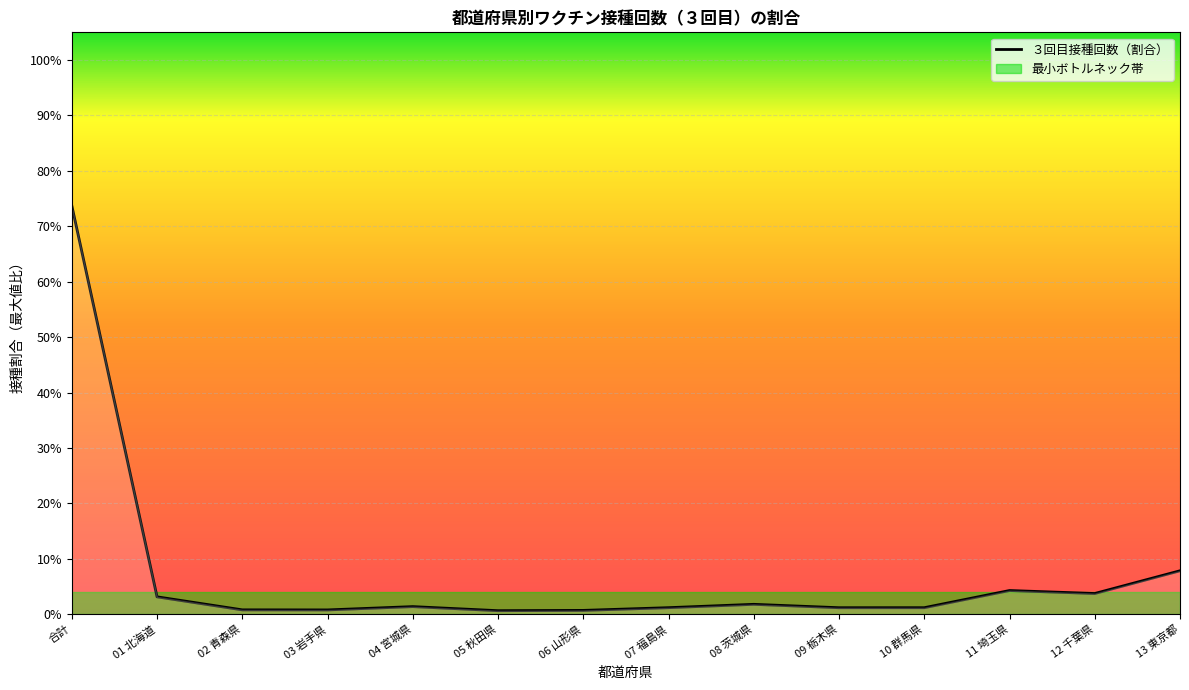

True or false: the data shows 0.0 at 13 東京都.

False